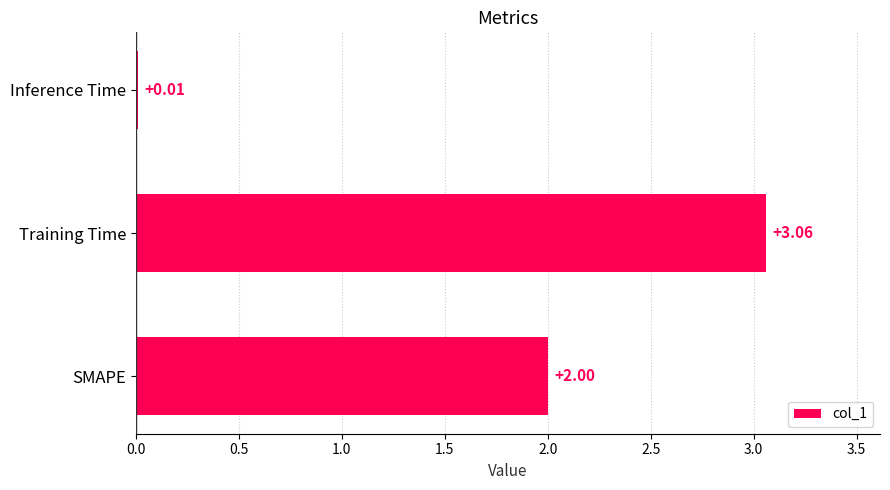

What is the sum of all values?

5.1